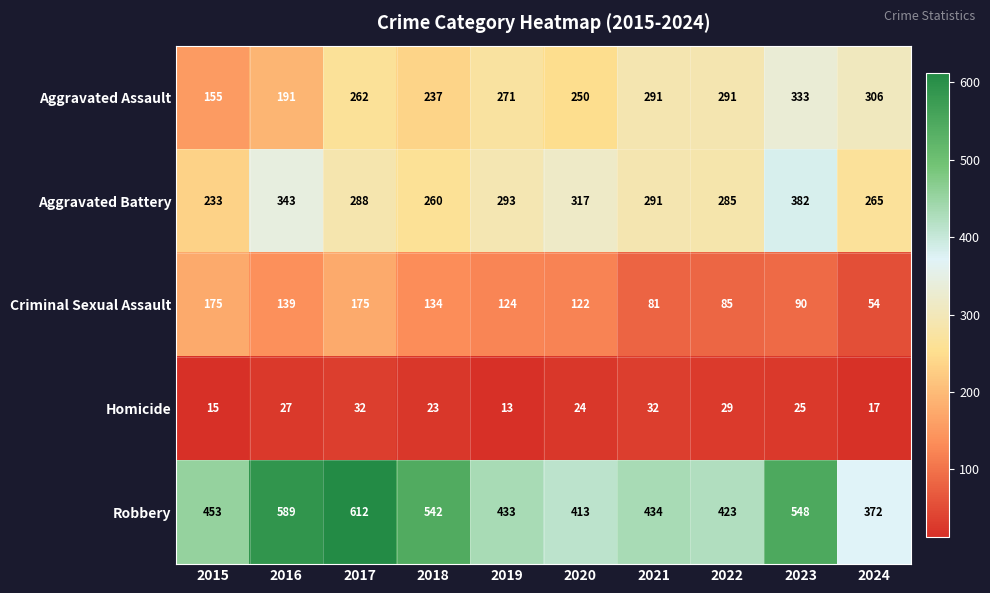

The Aggravated Assault series shows 291 at 2021. True or false?

True